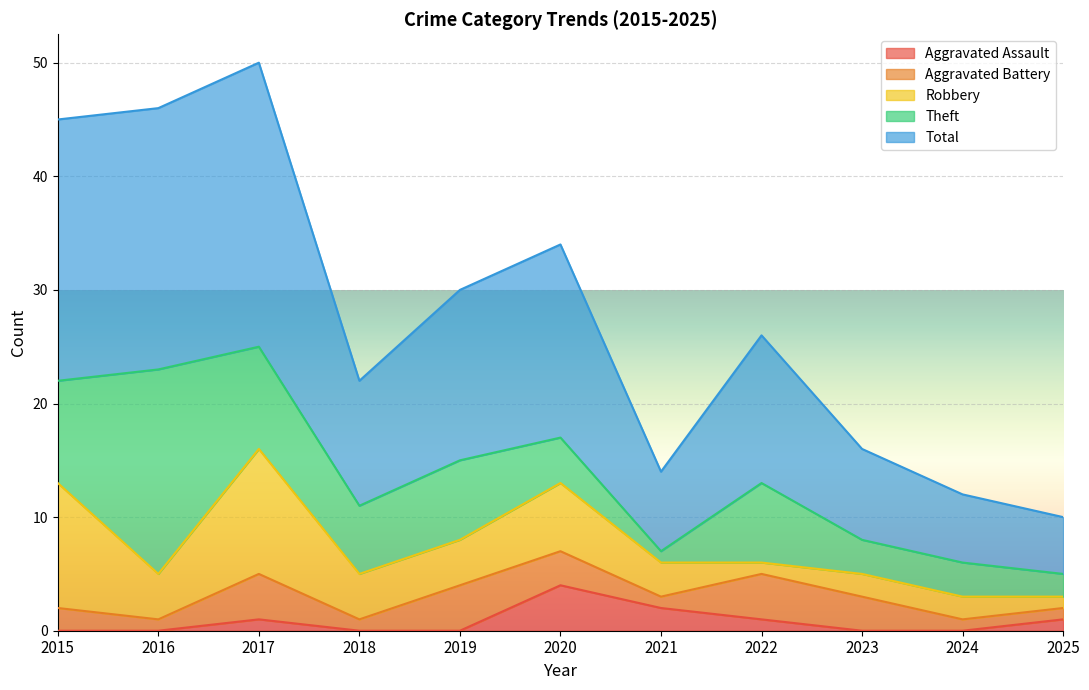

At which category does the chart reach its minimum across all series?

2015